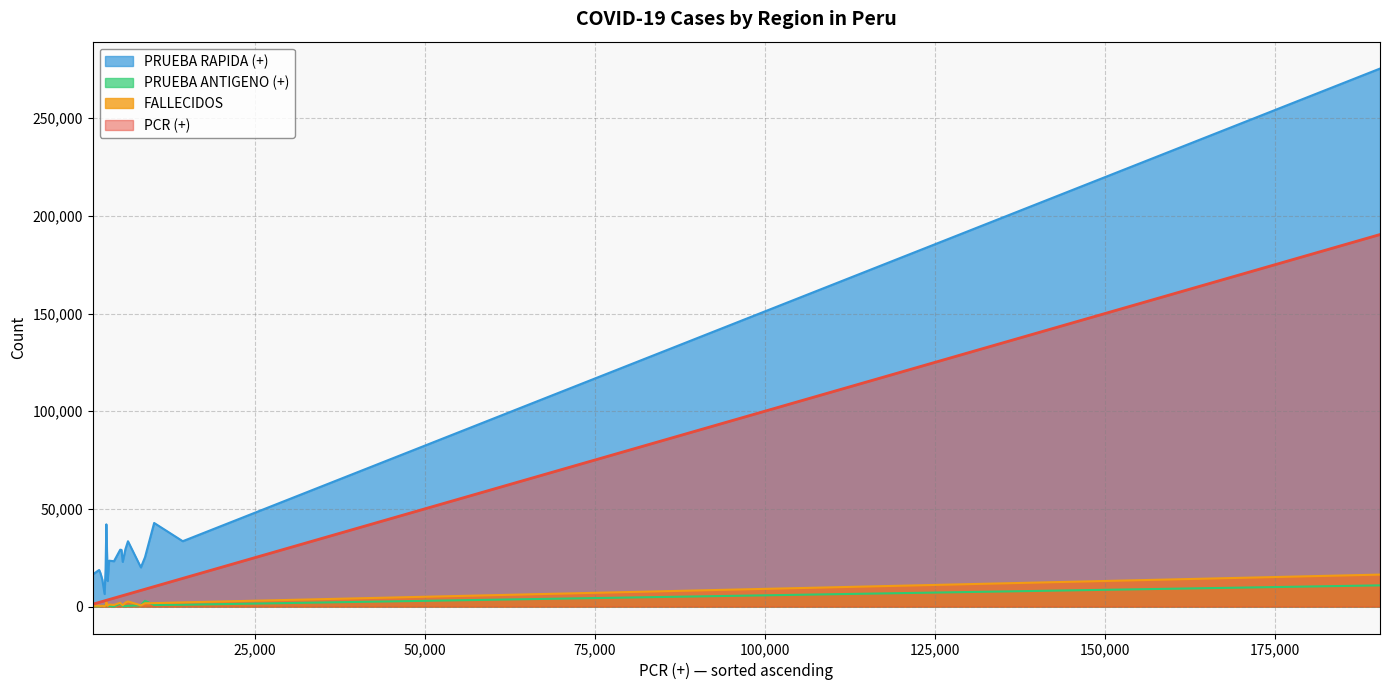

How many values in the PRUEBA RAPIDA (+) series exceed 23512?

9